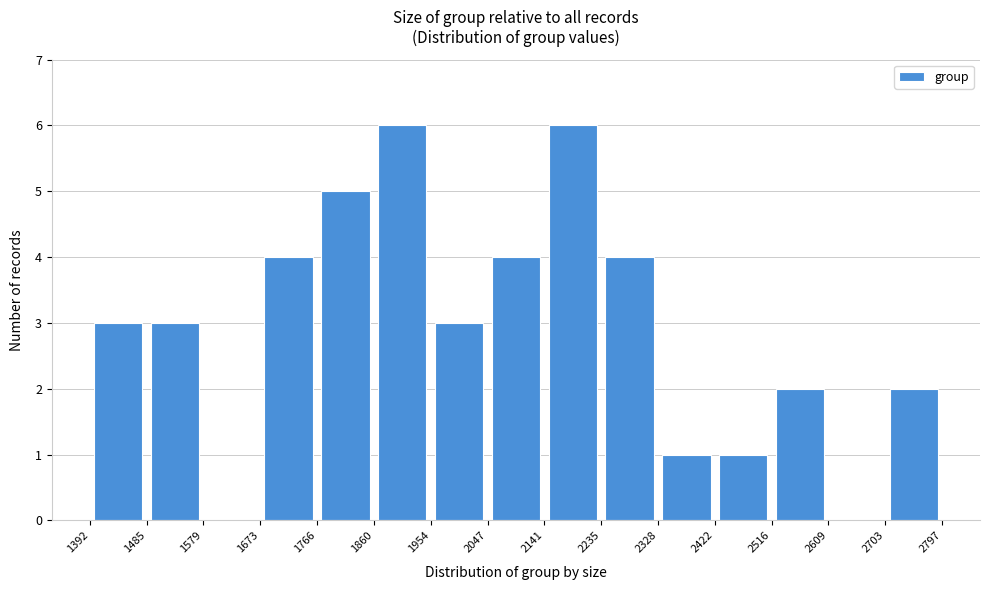

What is the height of the bar covering 1766 to 1860 on the x-axis? The values are not printed on the chart, so give them approximately, as read against the axis.

5